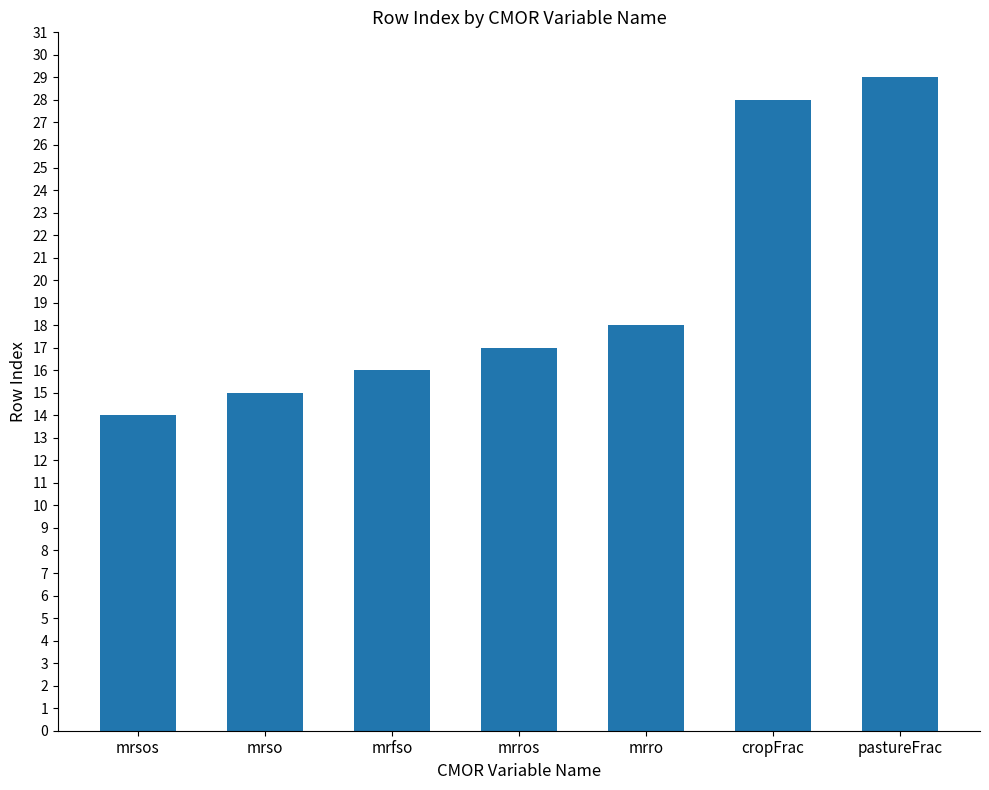

What is the difference between the second highest and minimum values?

14